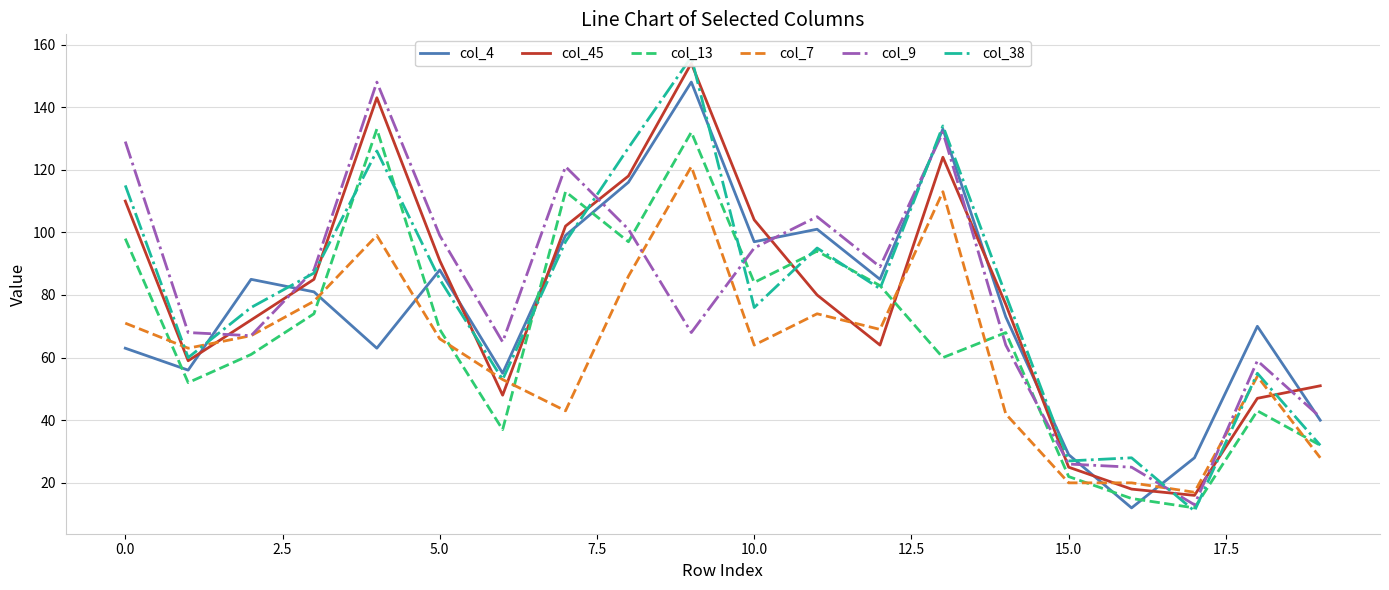

What is the difference between the maximum and minimum values in the col_13 series?

121